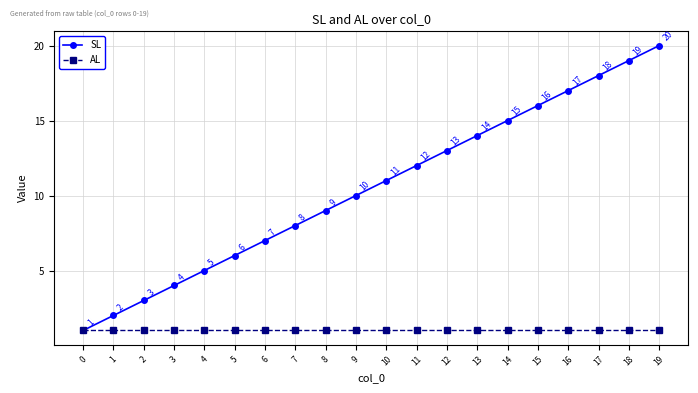

At which category is the sum across all series the highest?

19